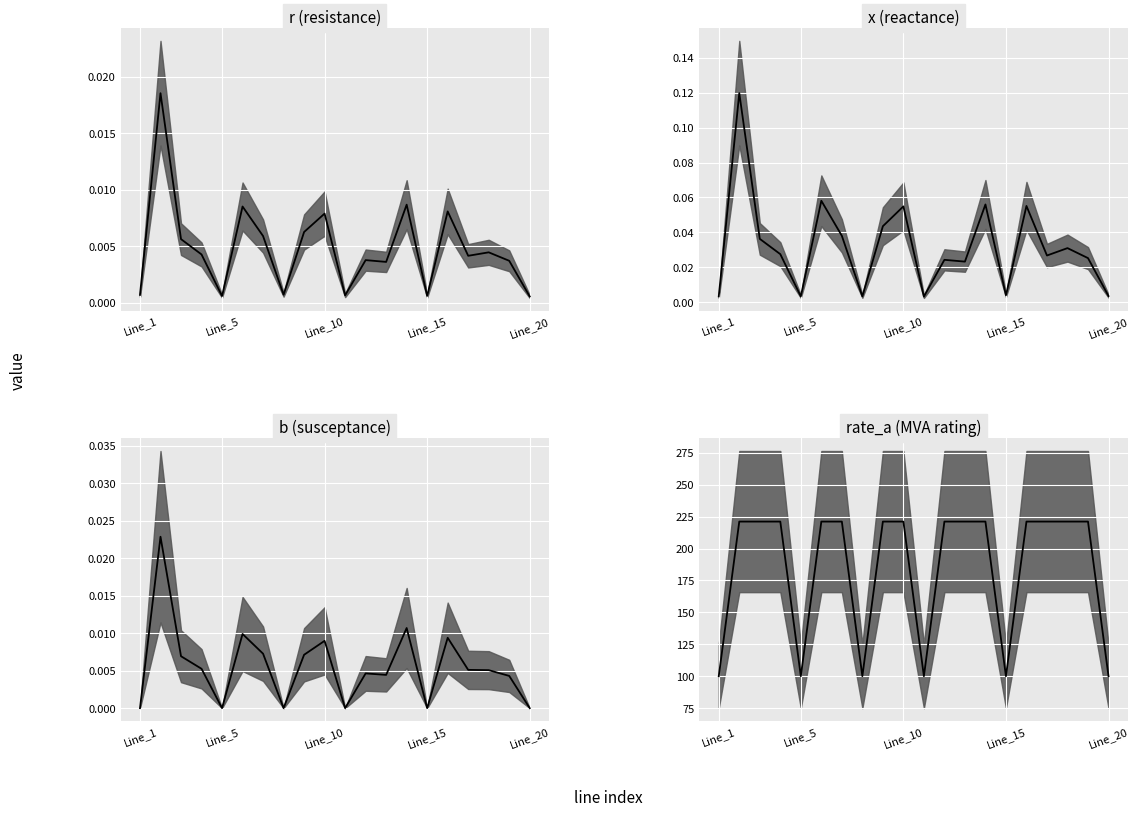

Where is b nearest to the value 0?

Line_1